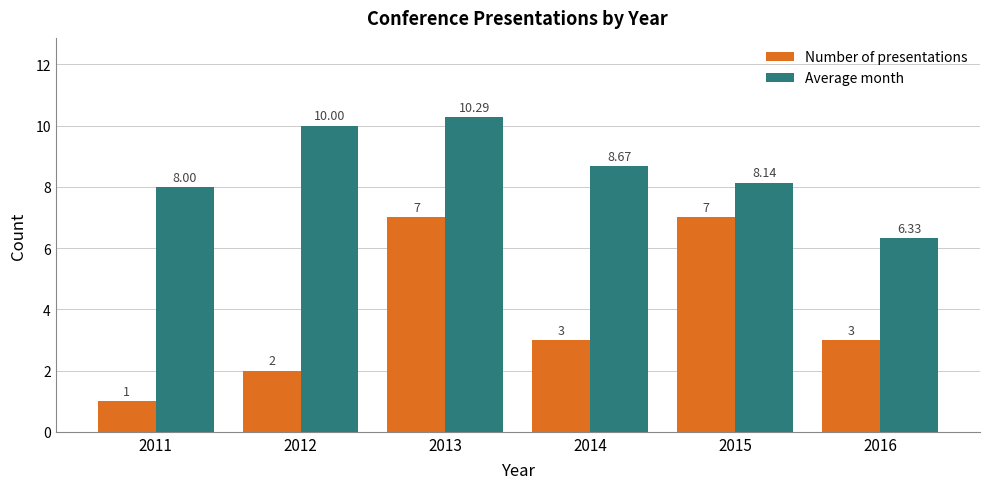

How many data points in Average month are less than 8?

1